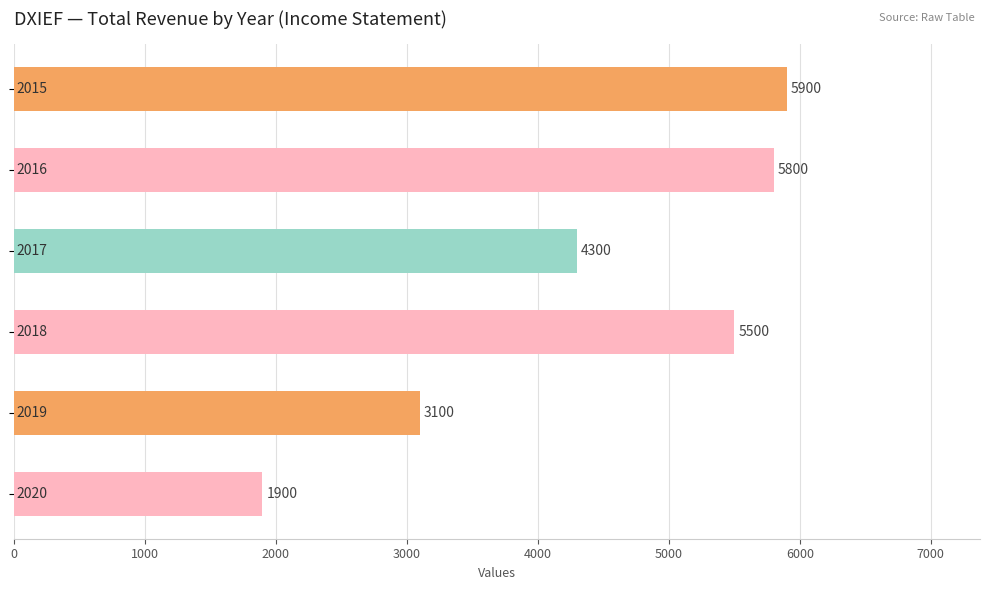

What is the smallest value displayed?

1900